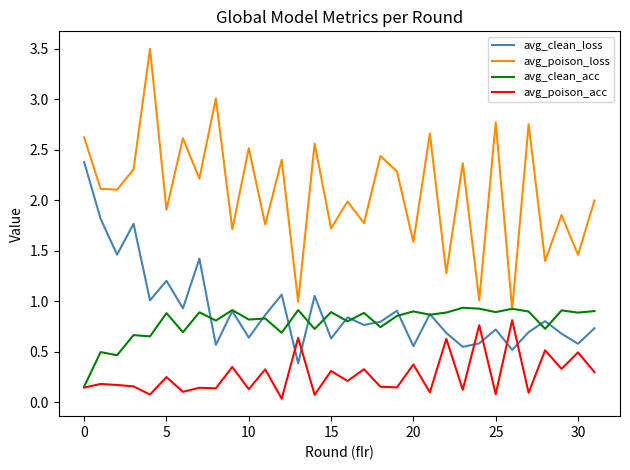

Which series has the widest spread of values?

avg_poison_loss